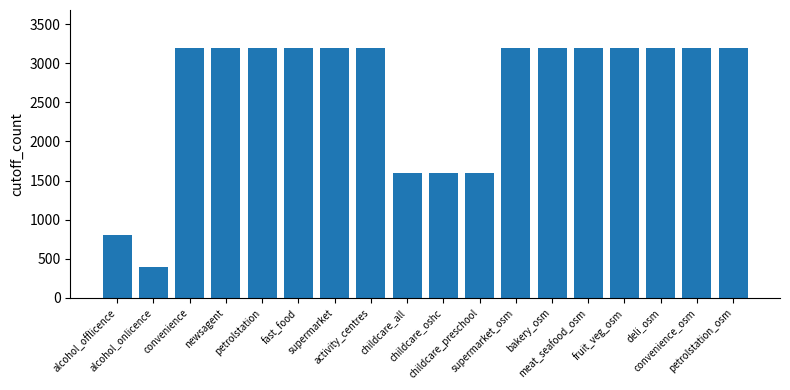

The value at bakery_osm is 5096. True or false?

False